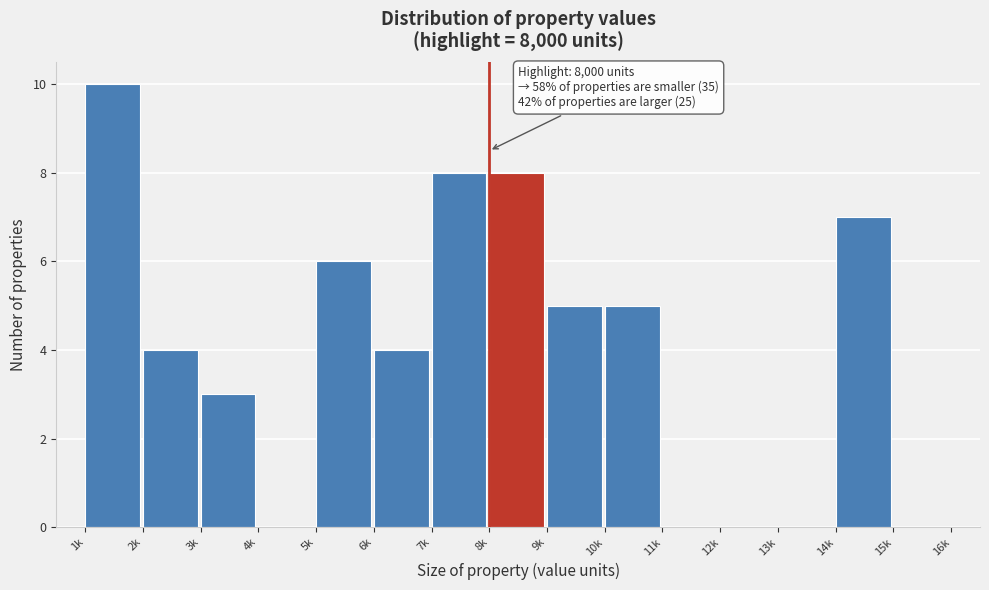

Reading right to left, extract all data points from this chart.

15k=0	14k=7	13k=0	12k=0	11k=0	10k=5	9k=5	8k=8	7k=8	6k=4	5k=6	4k=0	3k=3	2k=4	1k=10